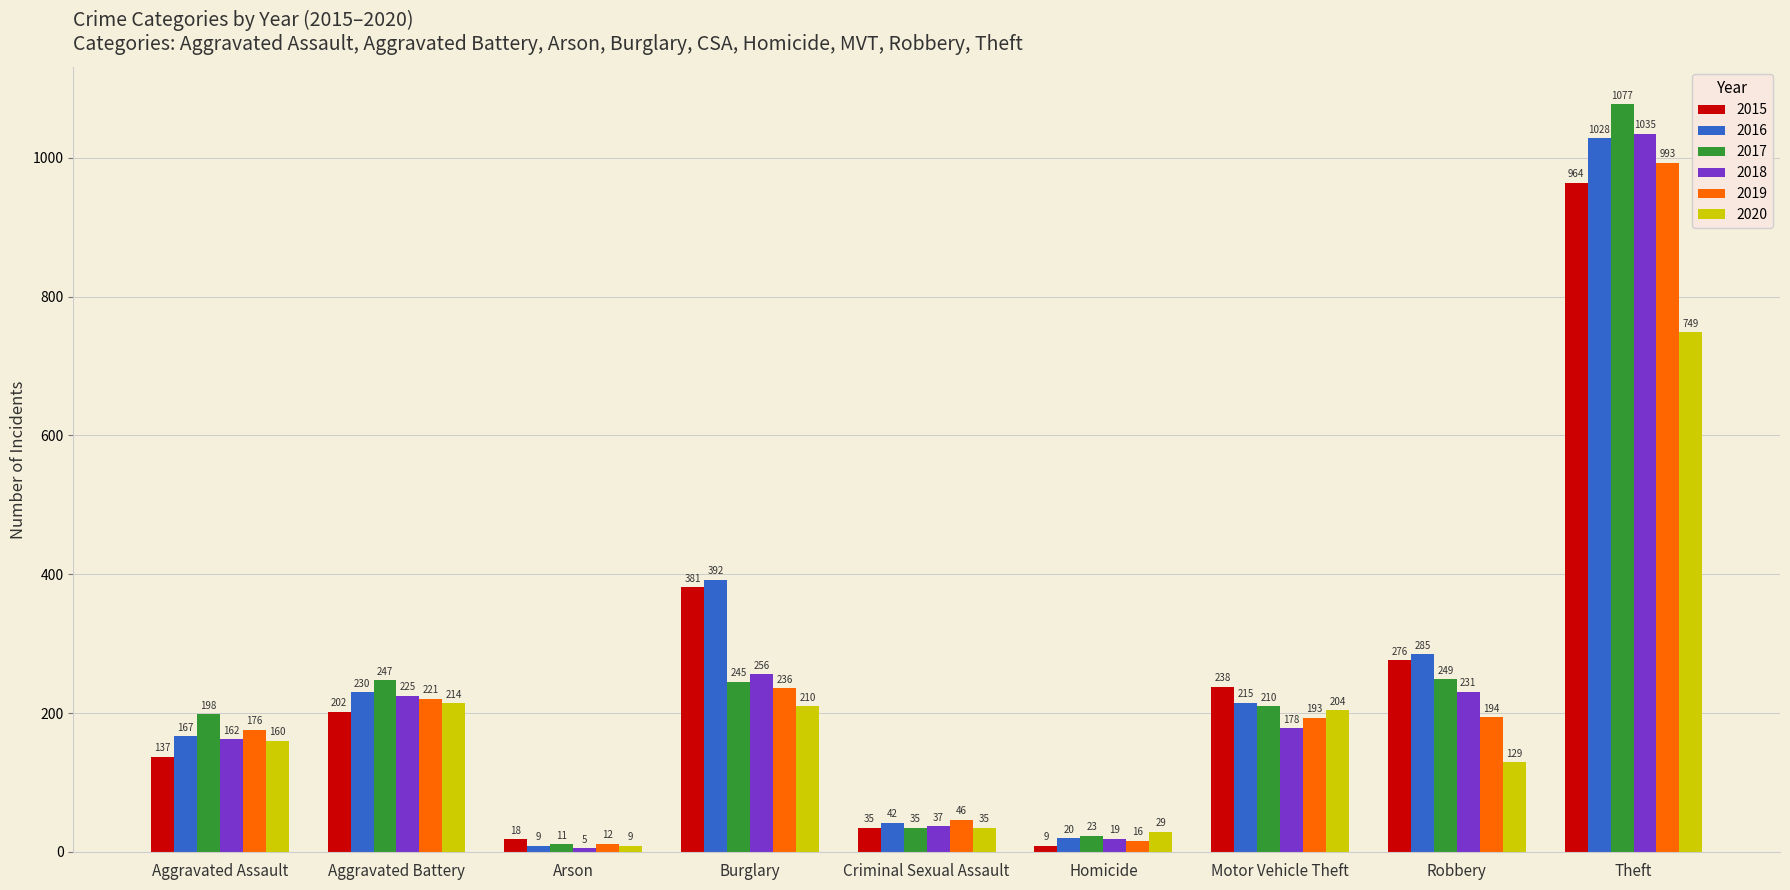

What is the sum of the 2015 values at Motor Vehicle Theft and Burglary?

619